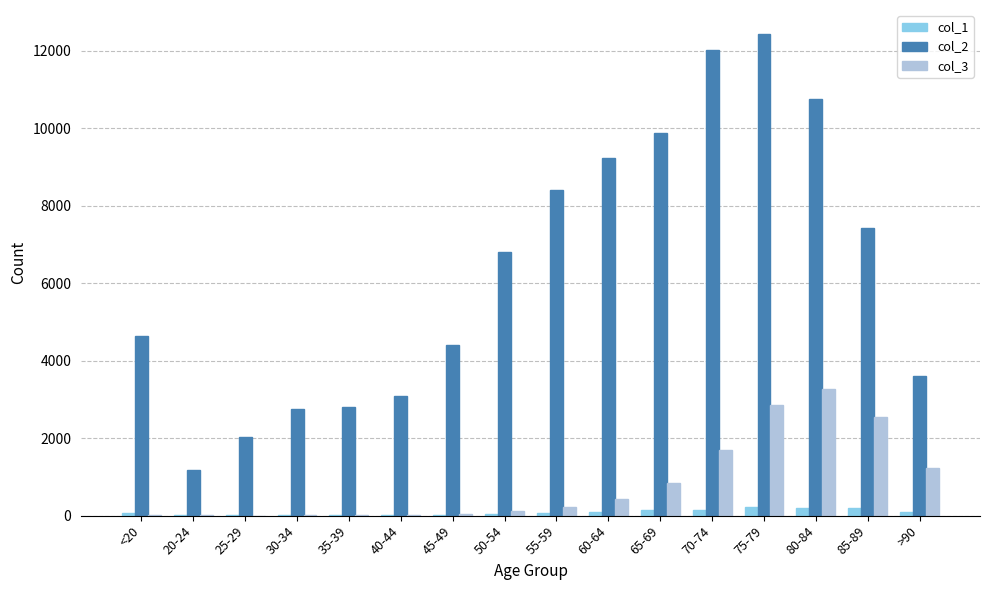

At which label is col_3 closest to 1638?

70-74